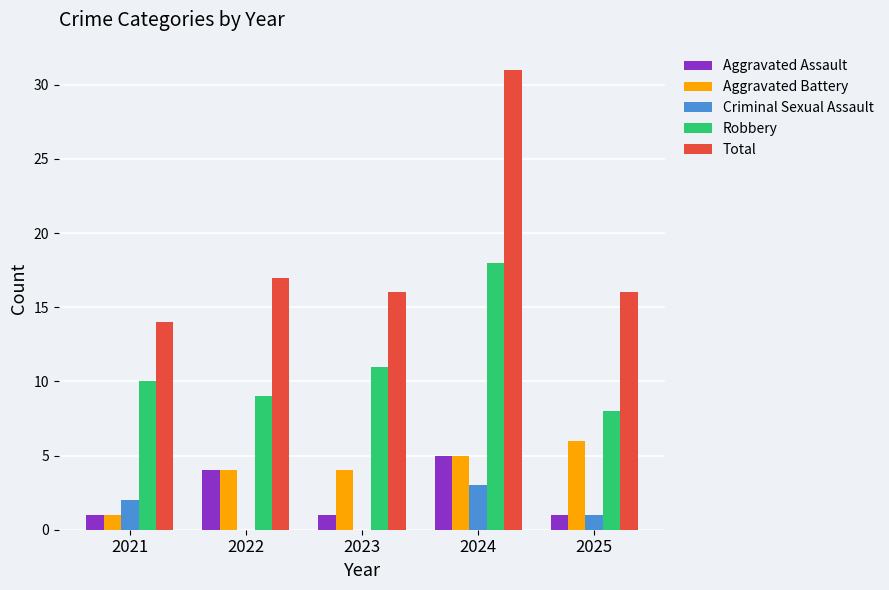

True or false: Aggravated Assault has a value of 0 at 2025.

False